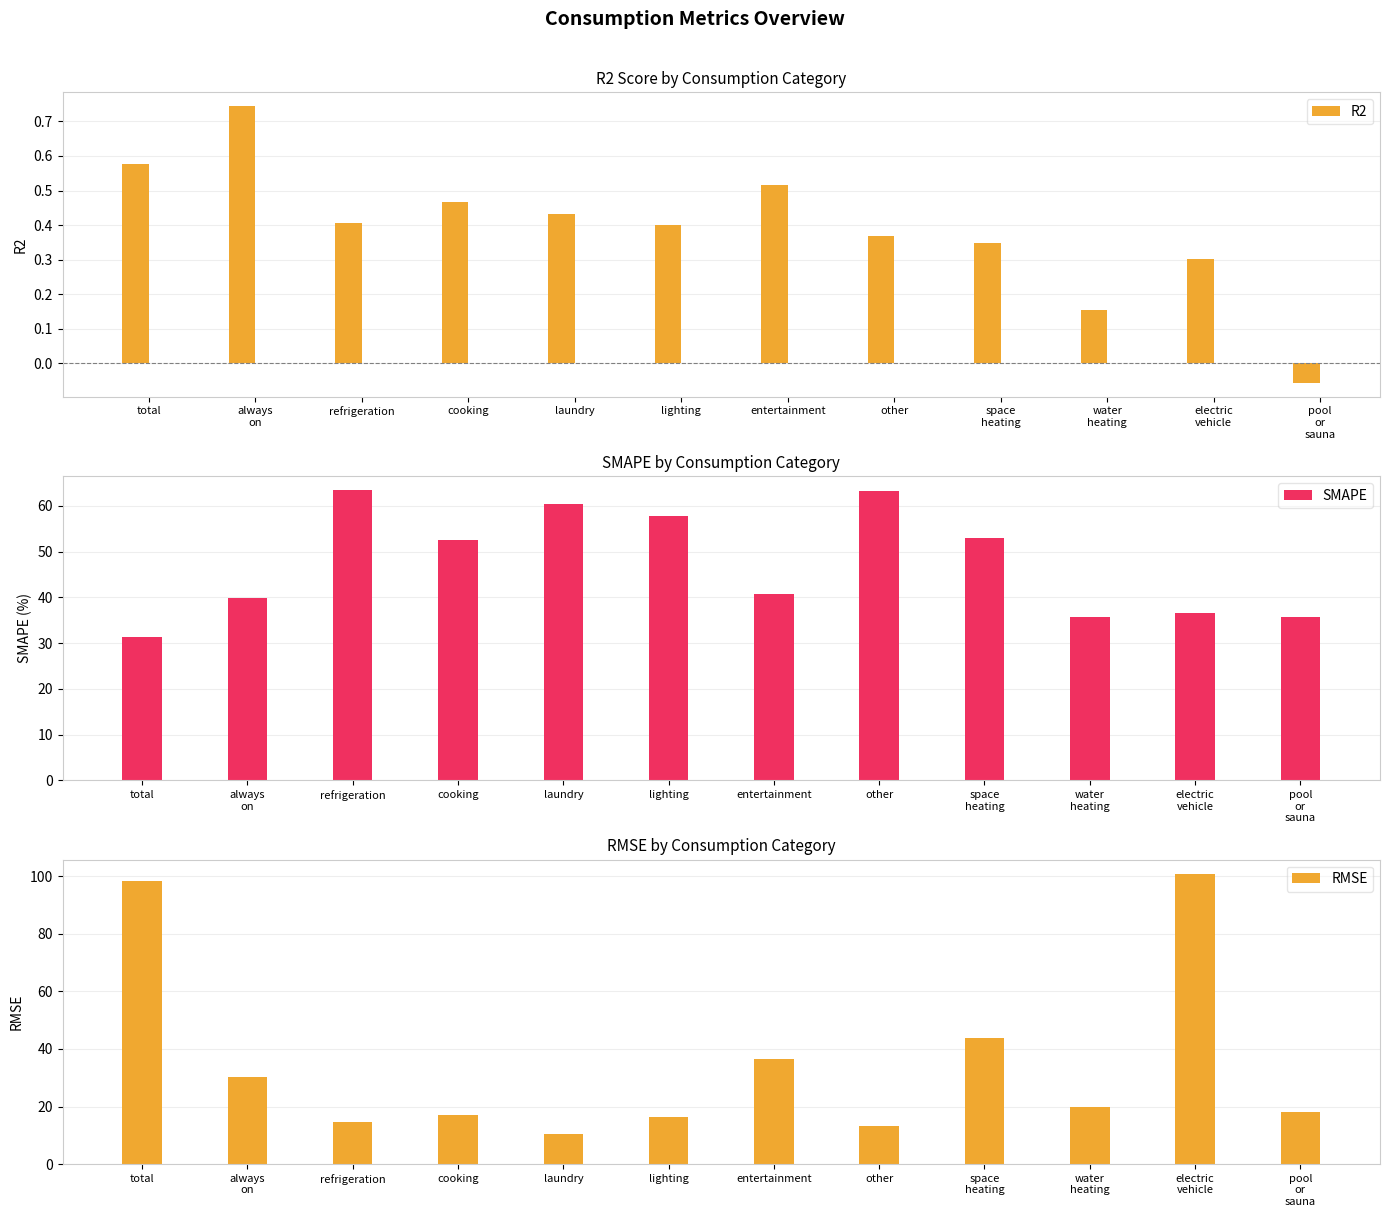

Which label corresponds to the smallest value in the chart?

pool
or
sauna